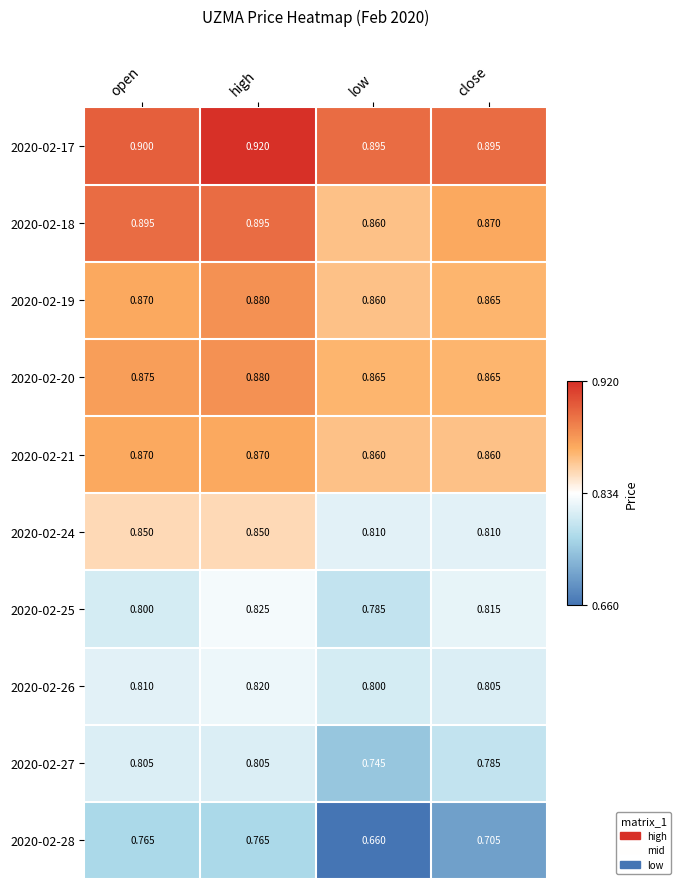

Between low and close, which series saw the biggest shift?

2020-02-28